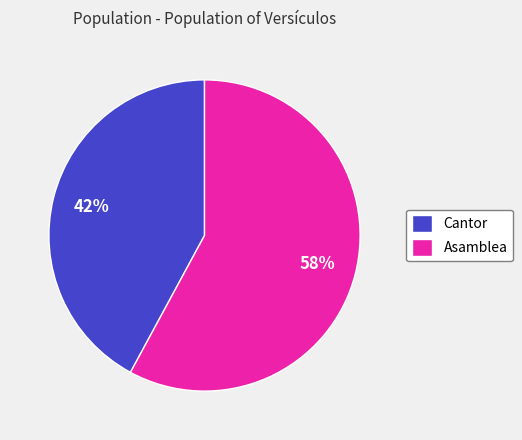

The Asamblea slice represents 58% of the pie. True or false?

True